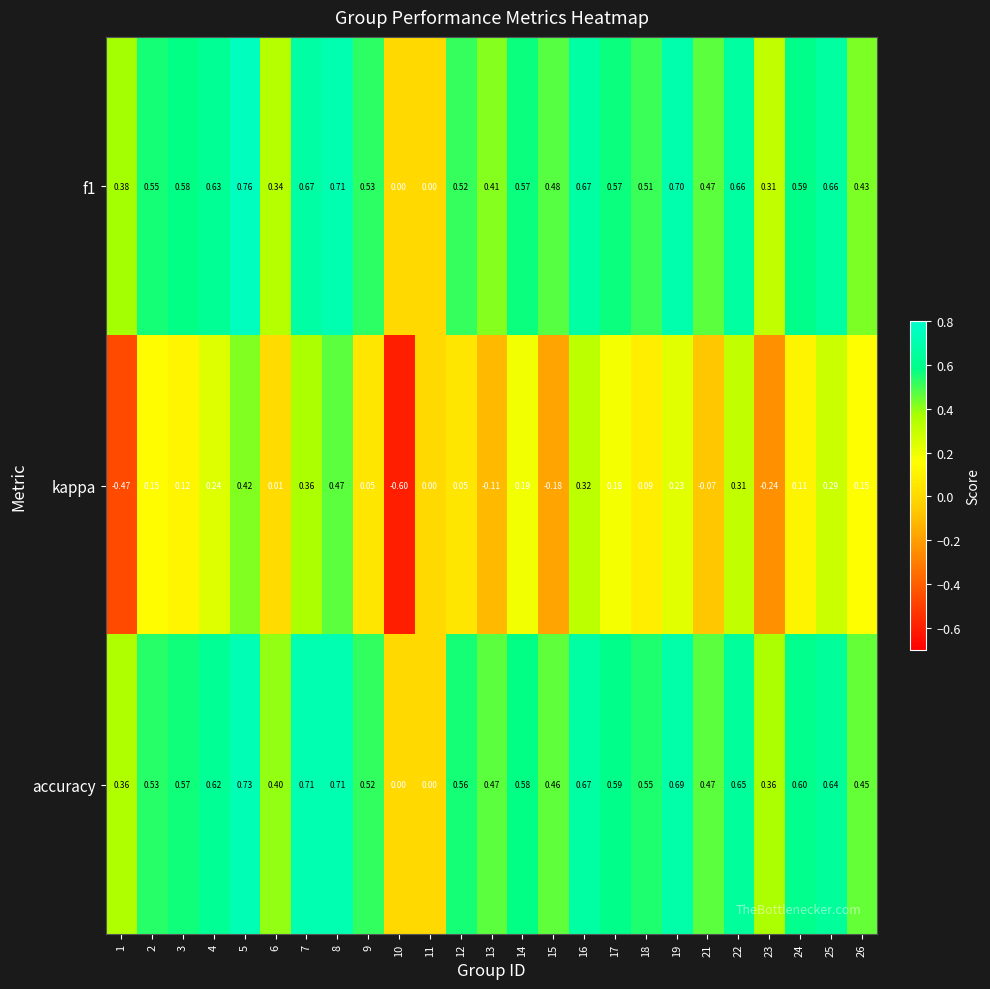

At which category does the chart reach its peak across all series?

5